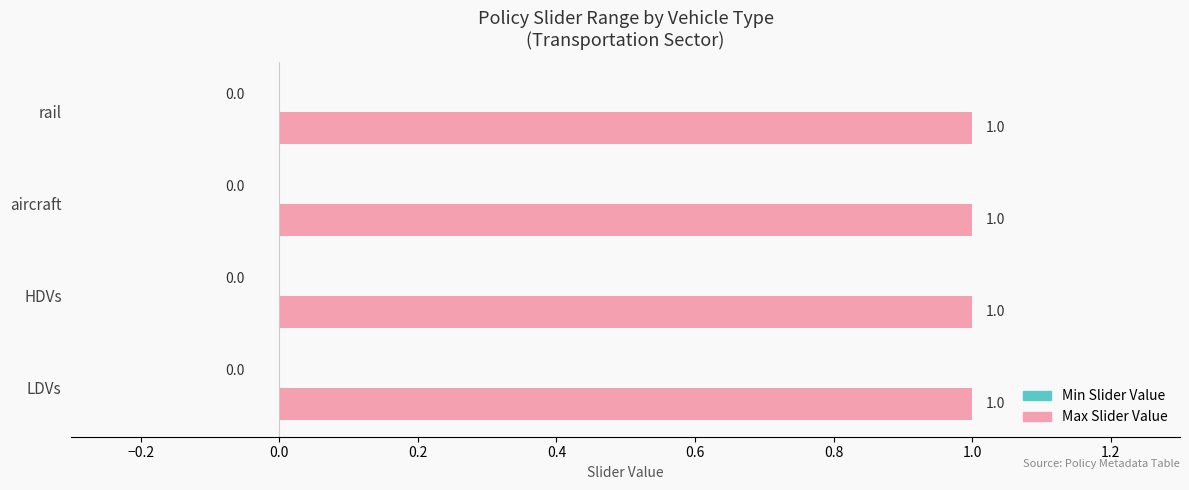

Count the number of data series in this chart.

2